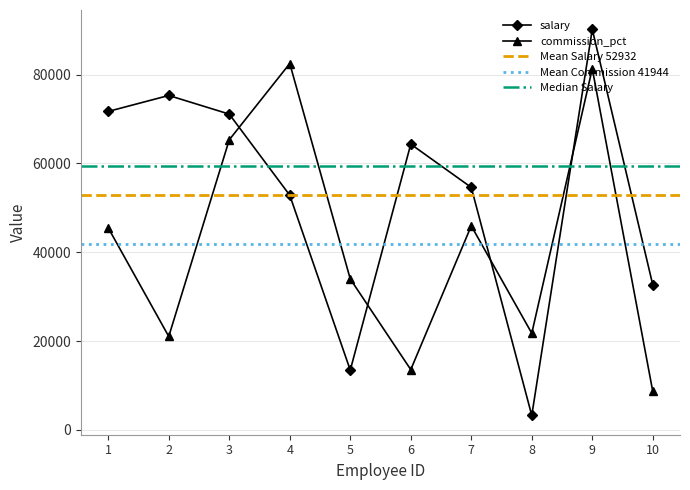

Which series changed the most between 3 and 9?

salary